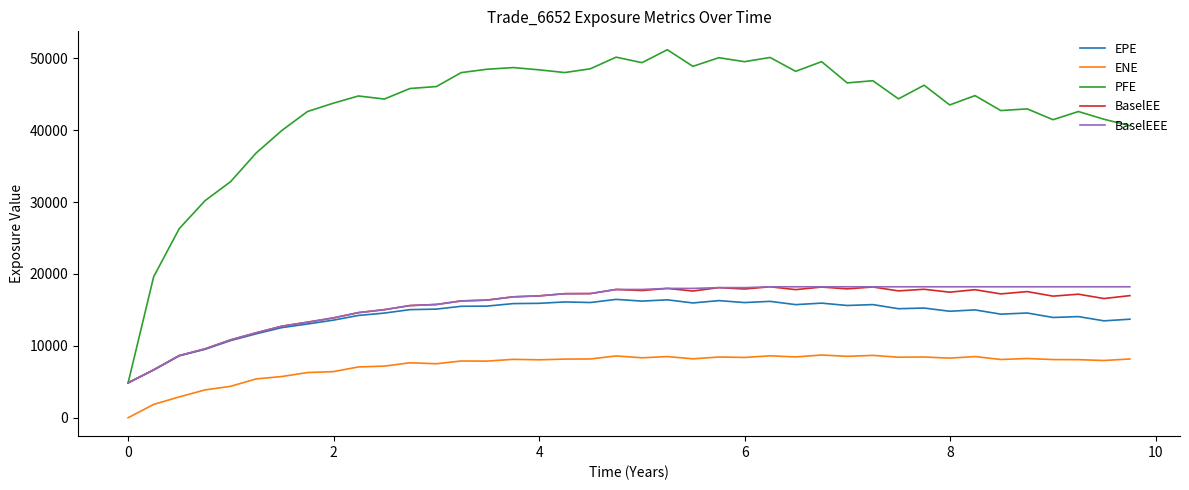

What is the lowest value of the BaselEE series?

4851.9